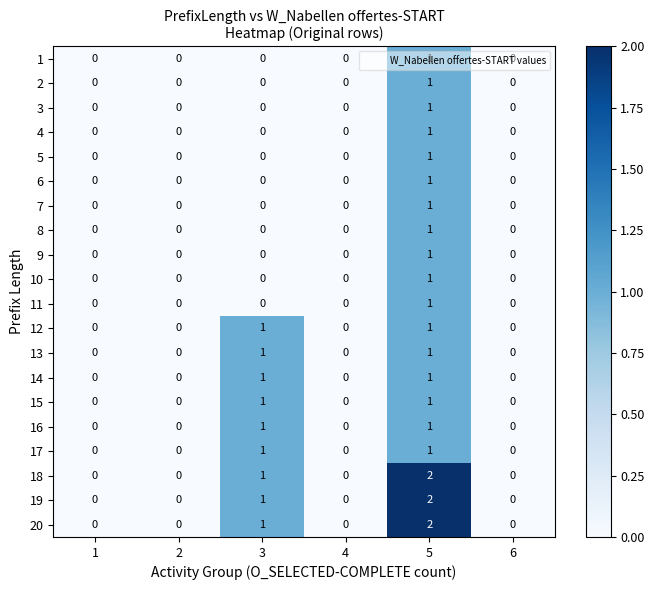

True or false: 11 has a value of 1 at 4.

False